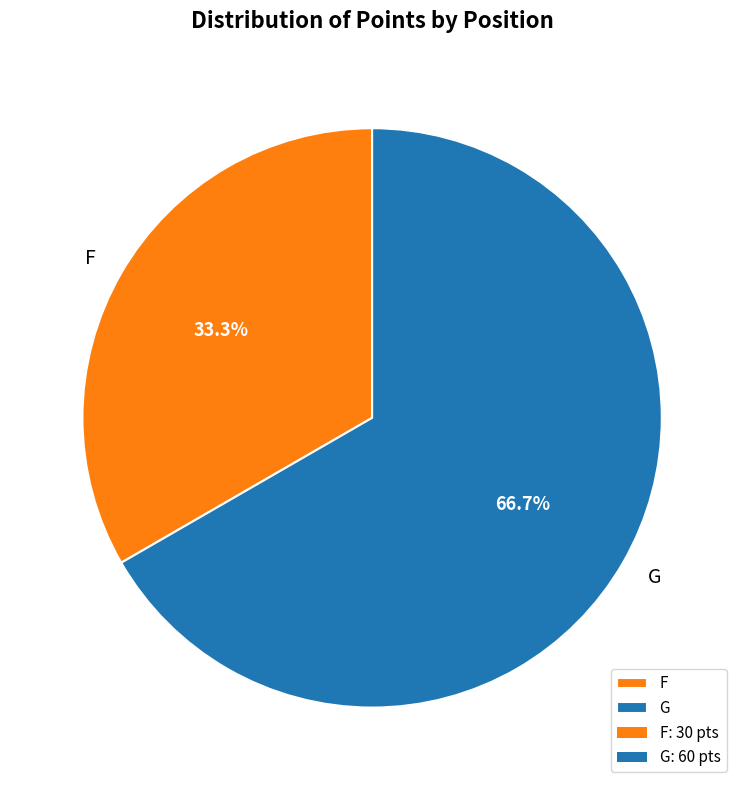

To the nearest percent, what percentage of the pie is G?

67%